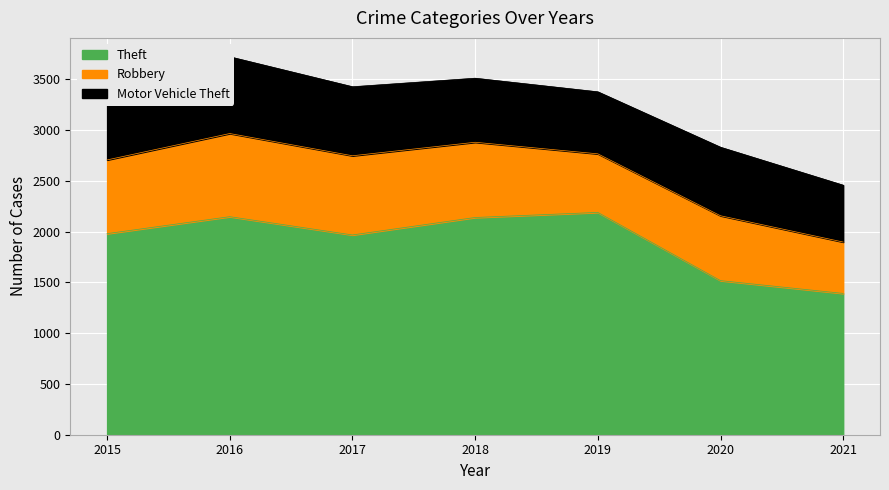

Which series has the widest spread of values?

Theft